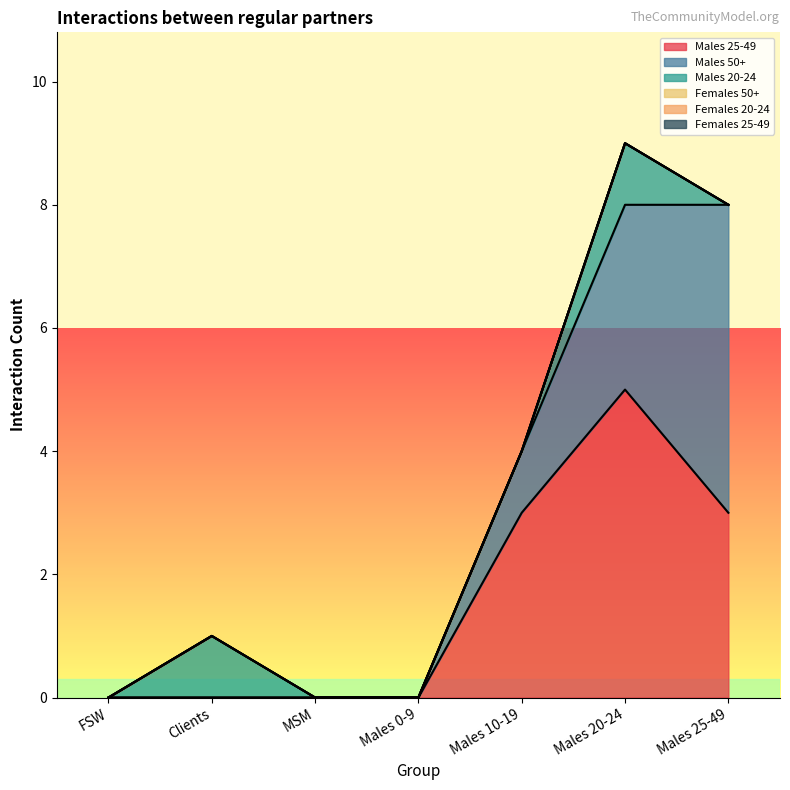

True or false: Males 50+ and Females 50+ intersect in this chart.

False